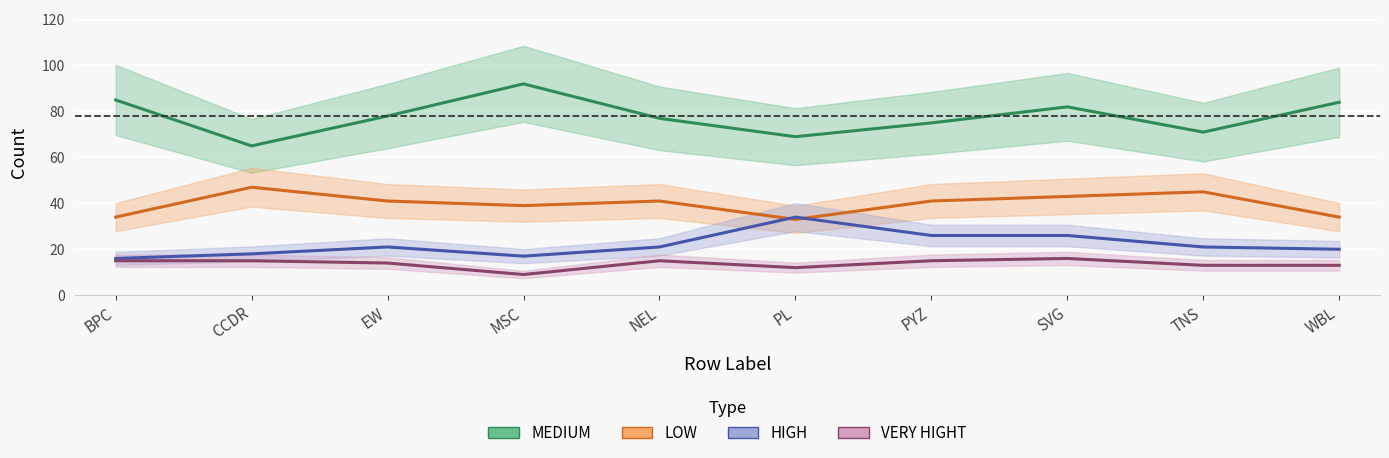

What position from the right is PL?

5